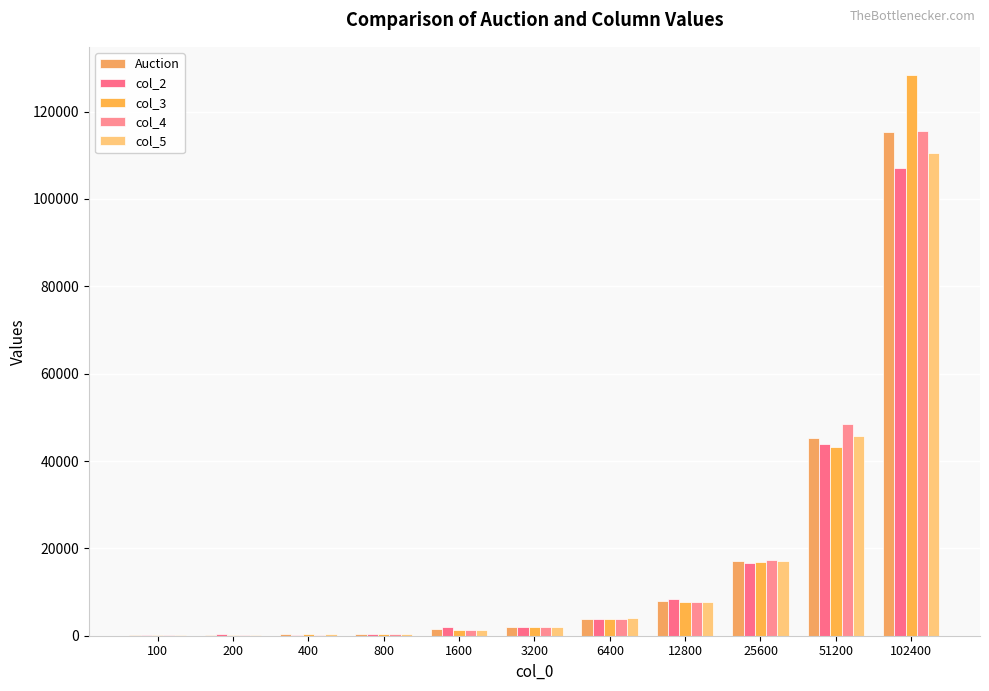

How many series are shown in this chart?

5